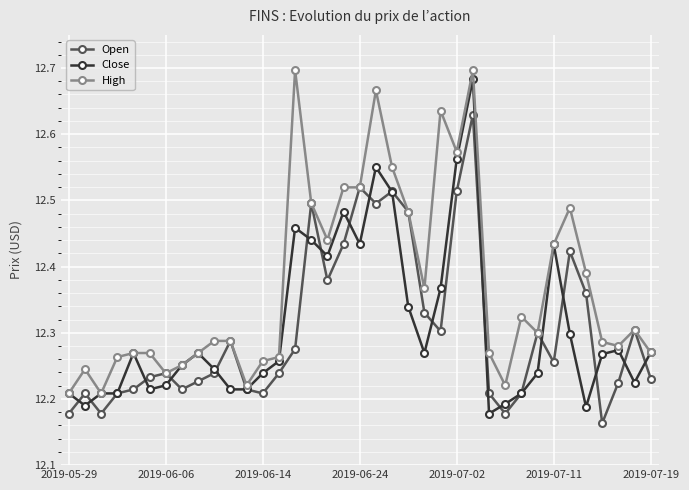

True or false: Close and Open intersect in this chart.

True